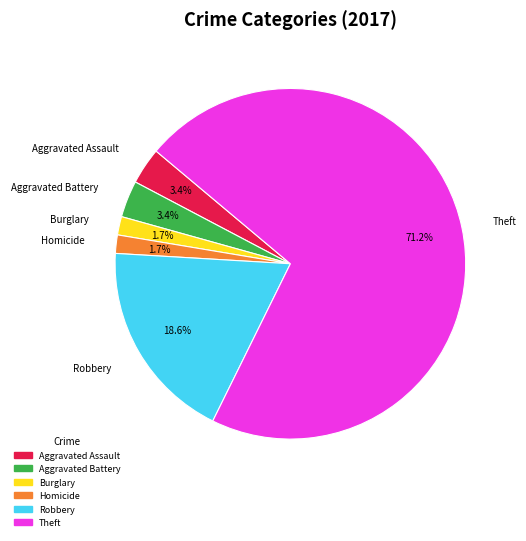

What is the total percentage of Robbery and Theft?

89.8%